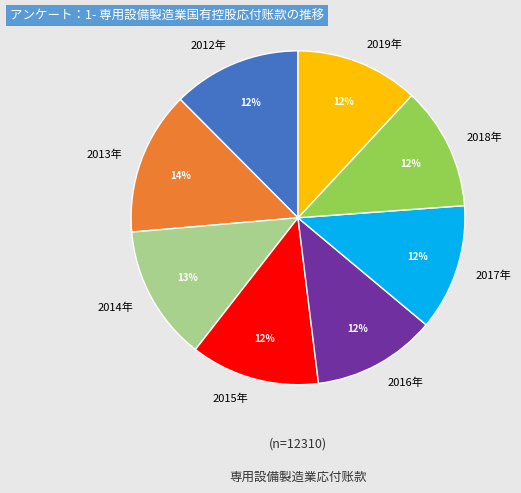

Combined, do 2019年 and 2014年 account for over 50%?

No